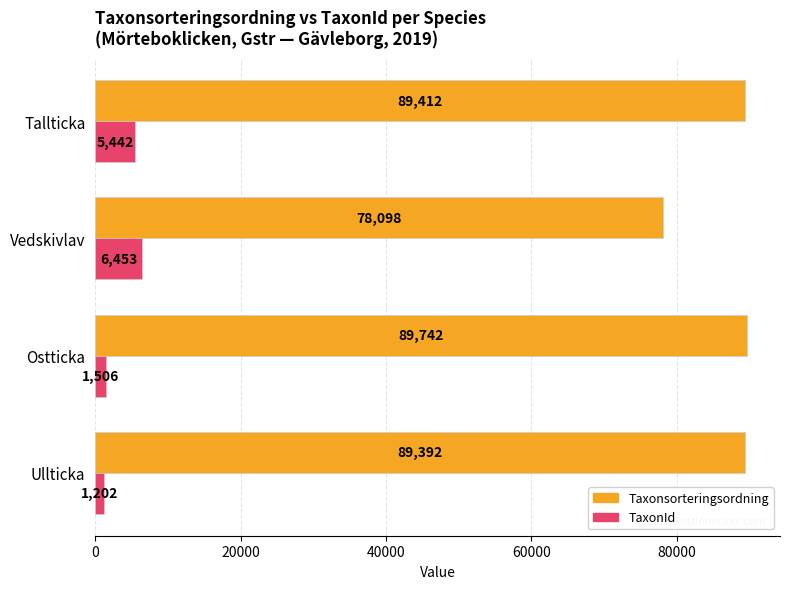

The value of TaxonId at Ostticka is 1506. True or false?

True